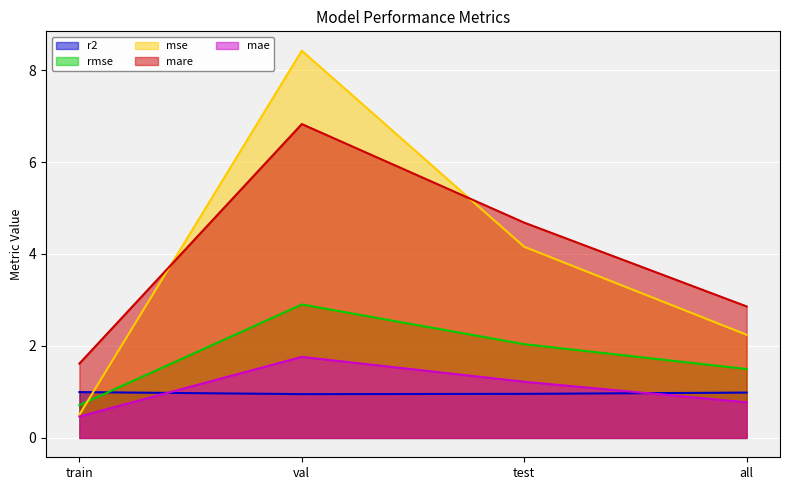

Which series has the widest spread of values?

mse